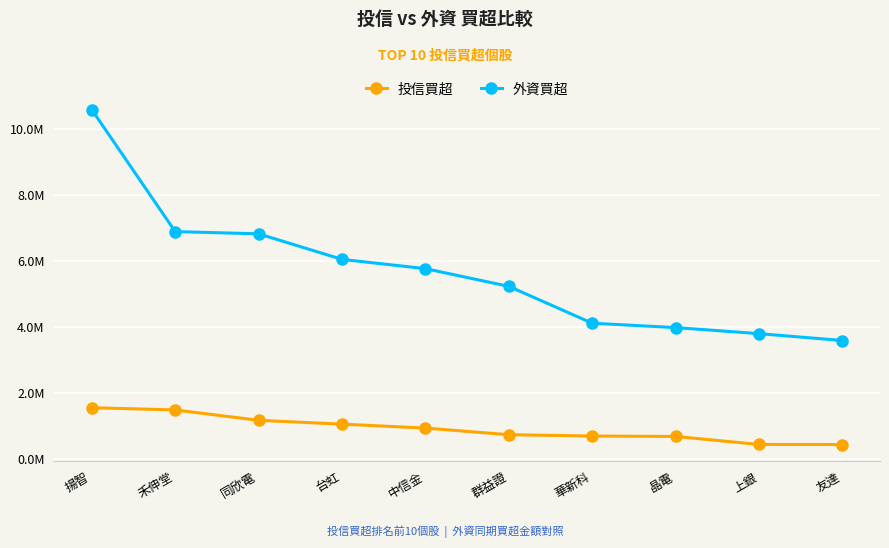

What are all the series names shown in the legend?

投信買超, 外資買超